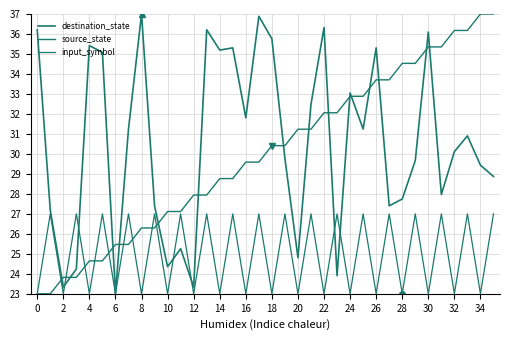

Does the chart have visible grid lines?

Yes